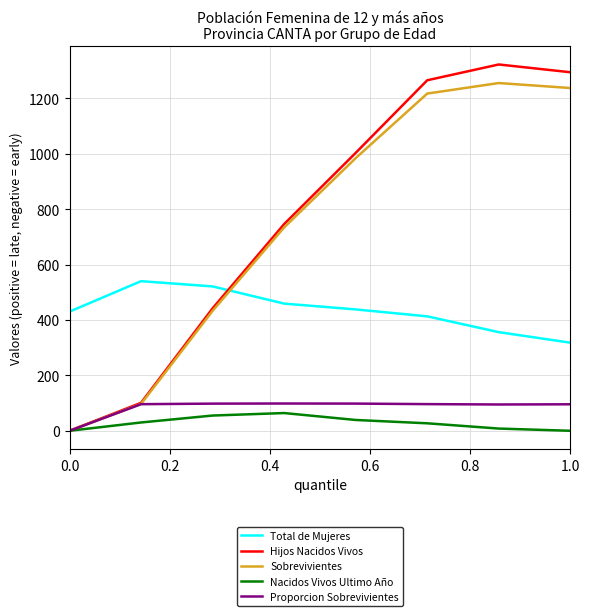

What is the maximum value shown in the chart?

1322.0